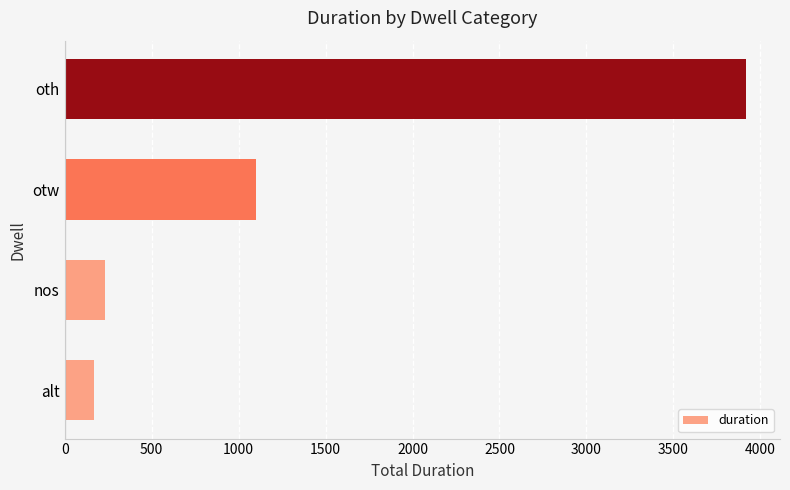

How many categories are shown in the chart?

4